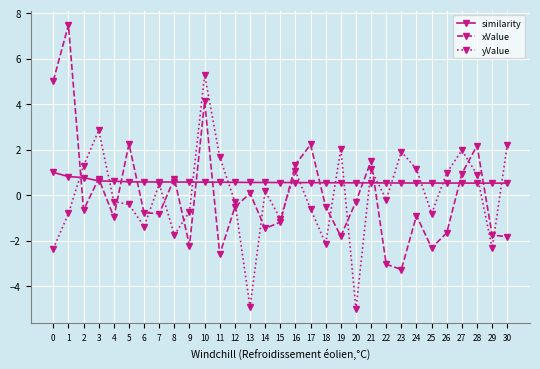

At 6, list the series in order from smallest to largest.

yValue, xValue, similarity